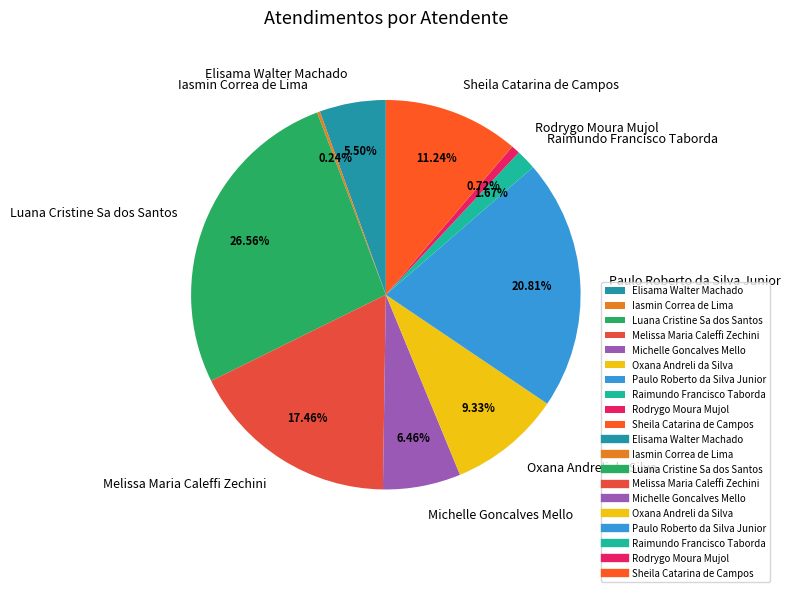

Which has a higher value, Elisama Walter Machado or Luana Cristine Sa dos Santos?

Luana Cristine Sa dos Santos